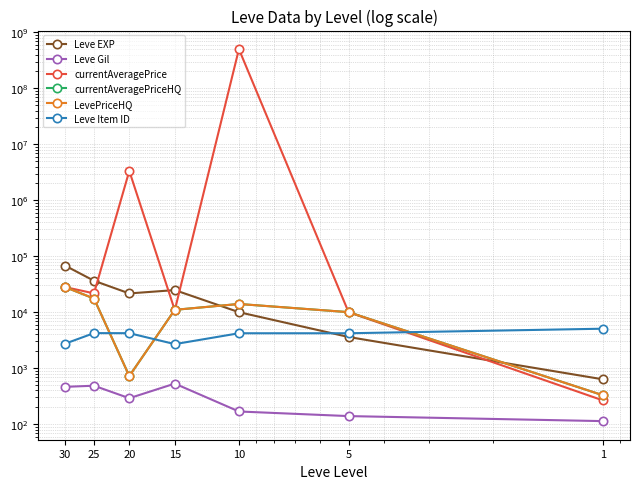

At how many categories does at least one series exceed 123641980?

1